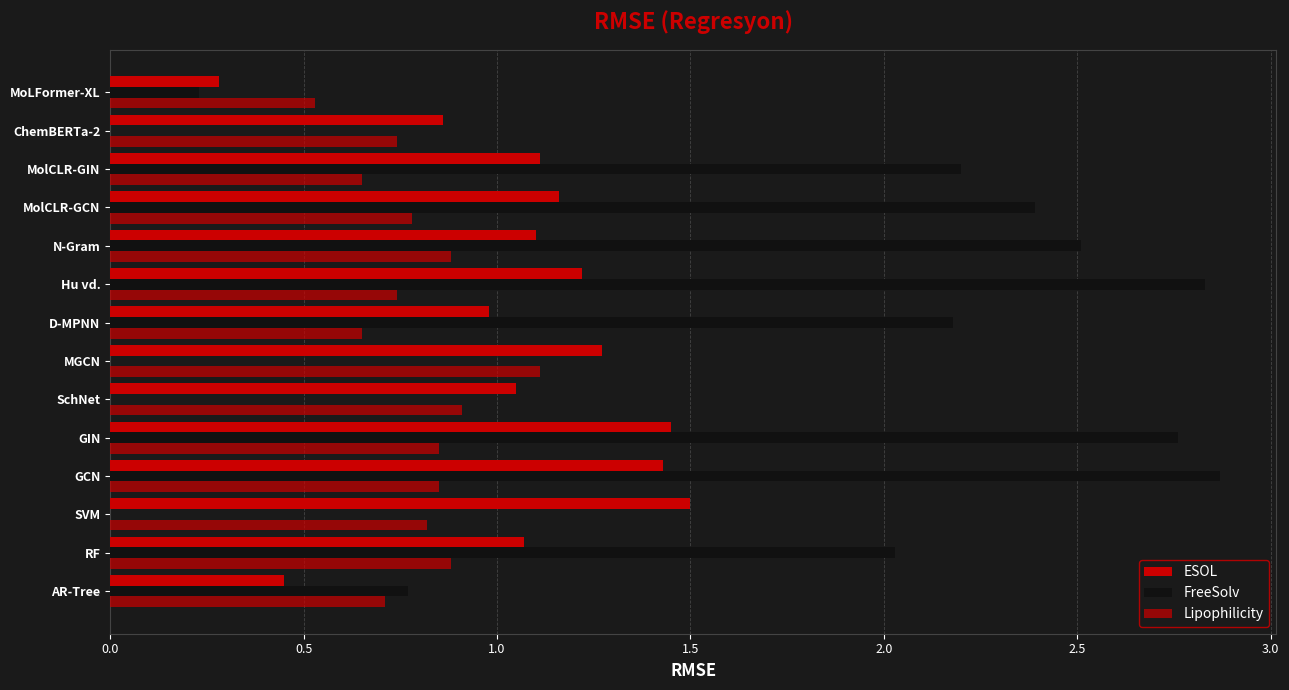

At how many categories does at least one series exceed 1?

11